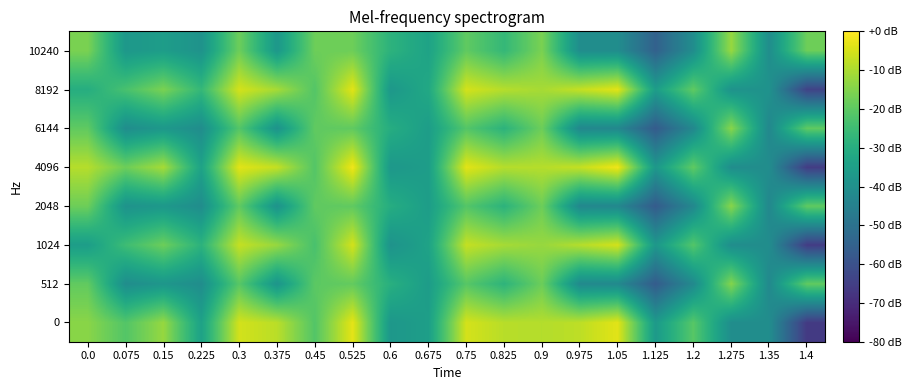

How many data points does each series have?

20